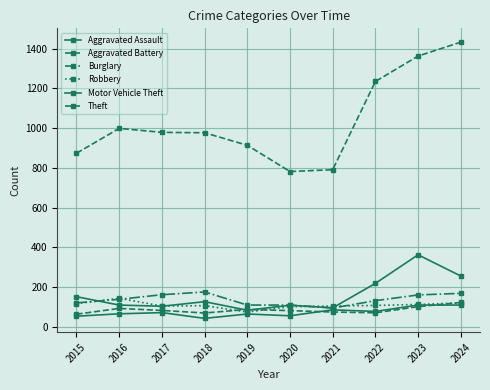

Which category has the highest value in the Burglary series?

2018